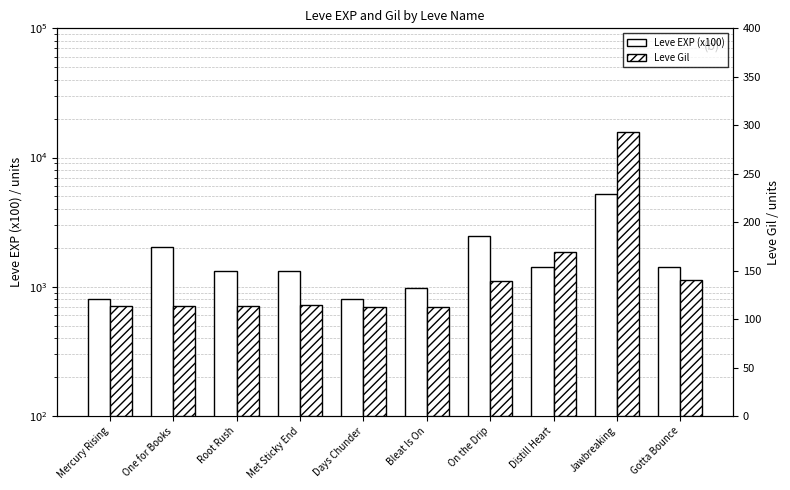

How many data points in Leve Gil are above 115?

4